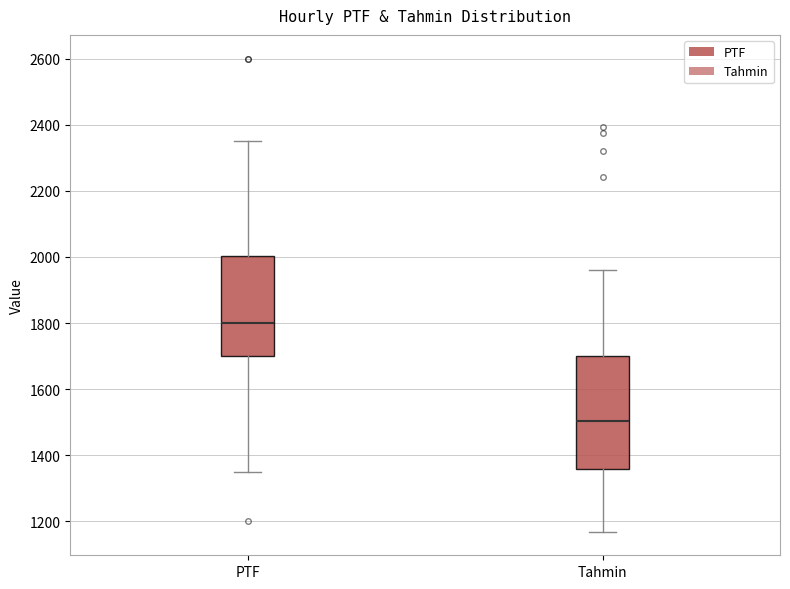

Reading left to right, read every box against the y-axis: the position of its median line, the range the box covers, and the ends of its whiskers. The values are not printed on the chart, so give them approximately, as read against the axis.

PTF: median 1800, box 1700 to 2000, whiskers 1340 to 2360
Tahmin: median 1500, box 1360 to 1700, whiskers 1160 to 1960